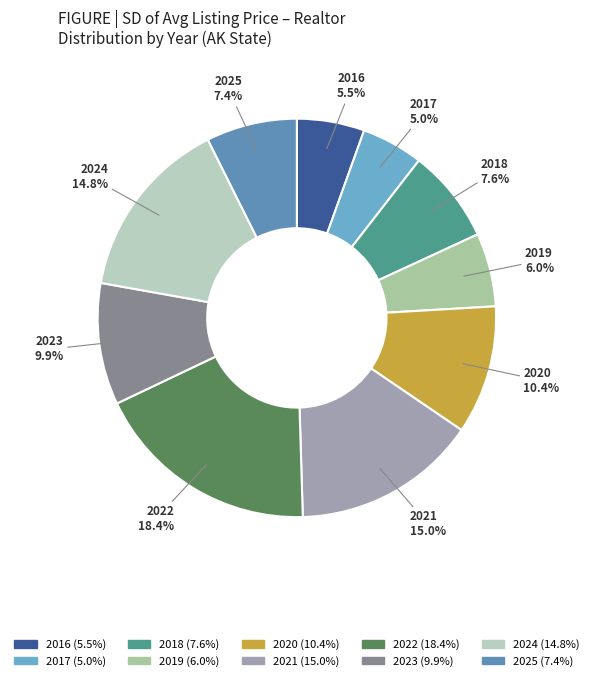

What portion of the pie excludes 2018?

92.4%